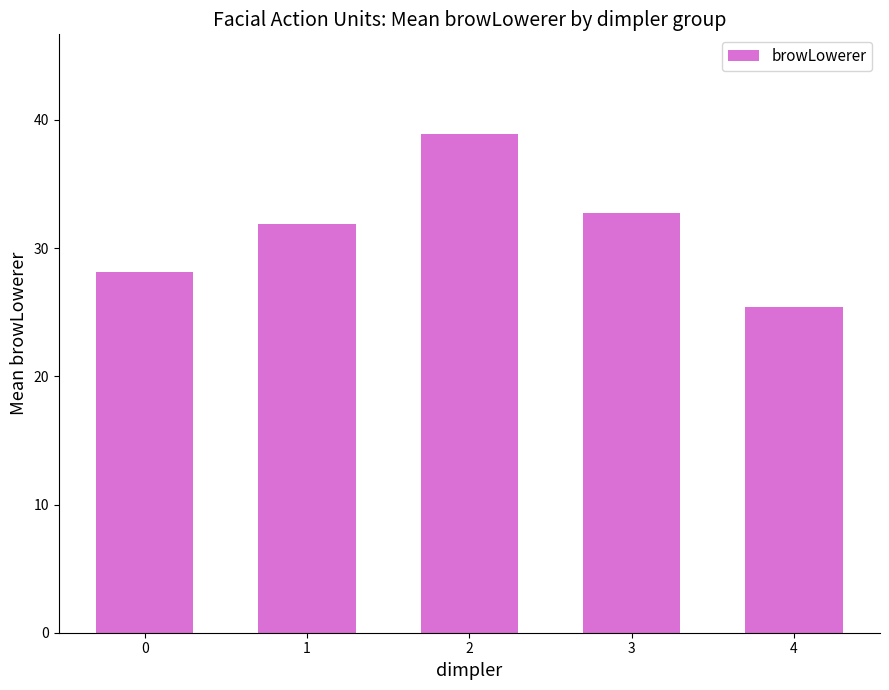

What is the smallest value displayed?

25.4